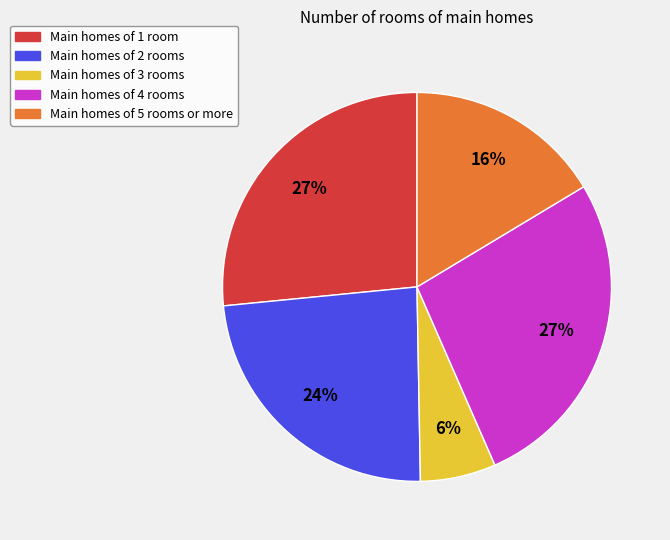

Count the number of slices in the pie.

5